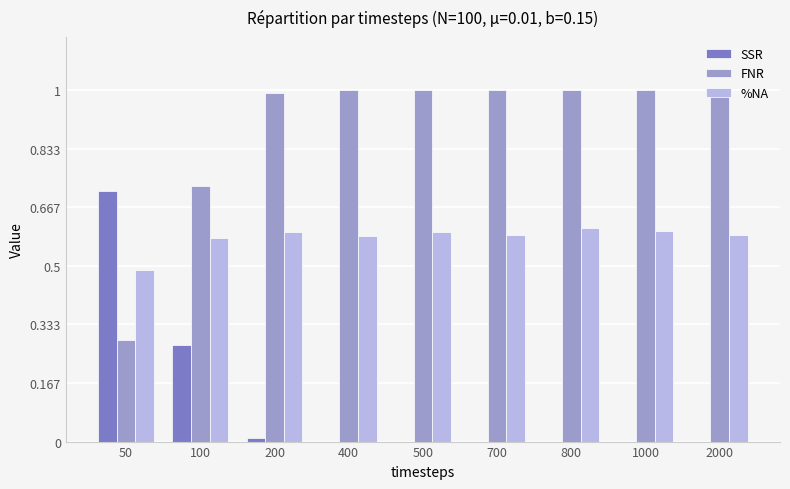

What is the greatest value displayed?

1.0